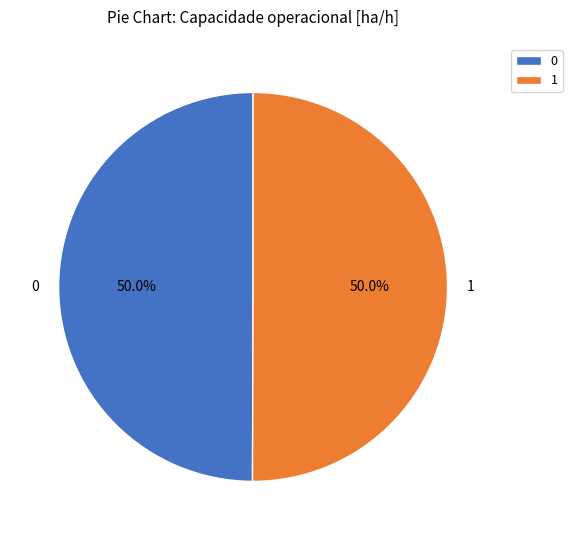

What is the total percentage of 1 and 0?

100.0%